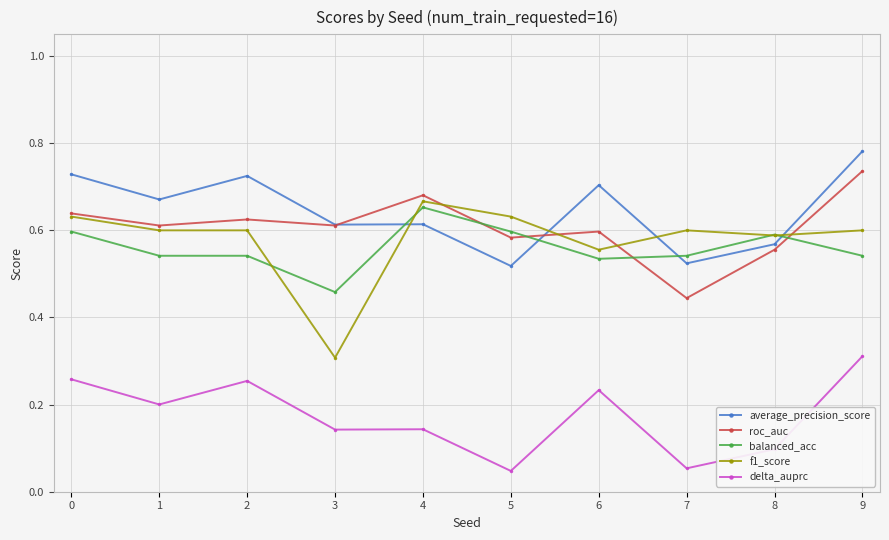

At which label does f1_score reach its minimum?

3